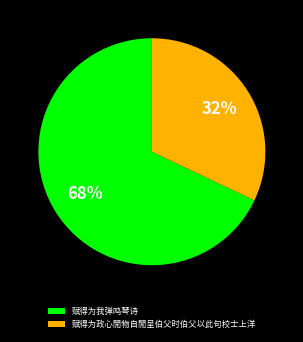

To the nearest percent, what percentage of the pie is 赋得为我弹鸣琴诗?

68%